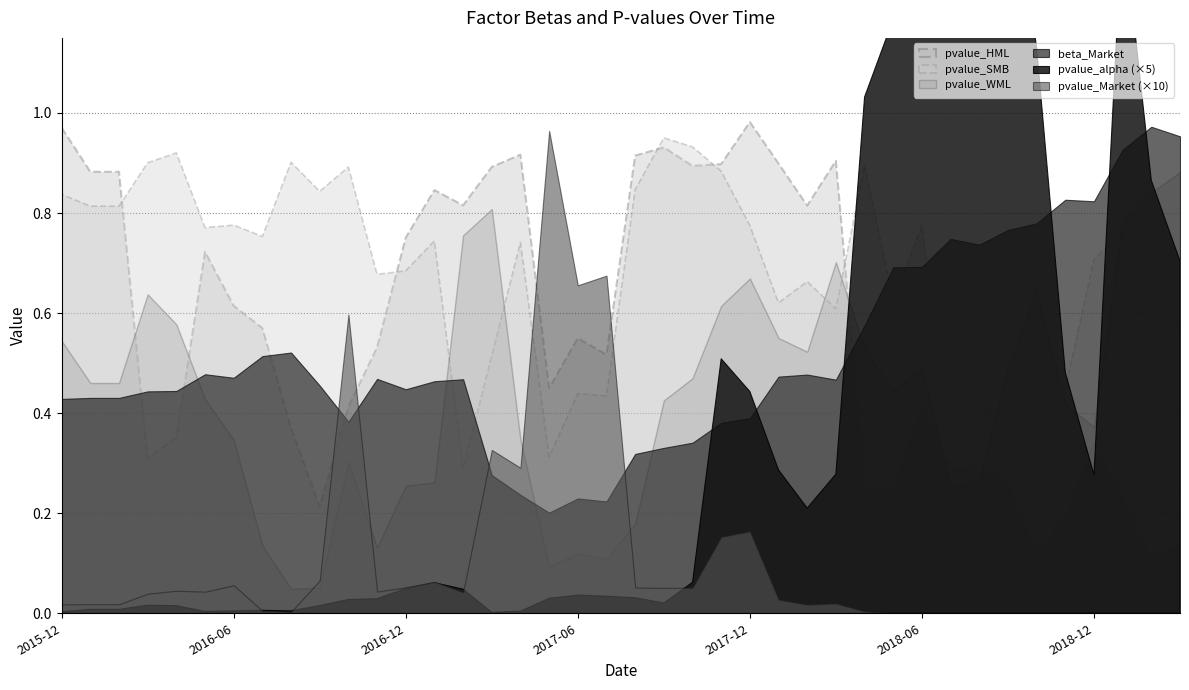

Reading right to left, what are all the values shown in this chart?

beta_Market: 1.0	1.0	0.9	0.8	0.8	0.8	0.8	0.7	0.7	0.7	0.7	0.6	0.5	0.5	0.5	0.4	0.4	0.3	0.3	0.3	0.2	0.2	0.2	0.2	0.3	0.5	0.5	0.4	0.5	0.4	0.5	0.5	0.5	0.5	0.5	0.4	0.4	0.4	0.4	0.4
pvalue_alpha: 0.1	0.2	0.3	0.1	0.1	0.2	0.3	0.3	0.4	0.7	0.2	0.2	0.1	0.0	0.1	0.1	0.1	0.0	0.0	0.0	0.0	0.0	0.0	0.0	0.0	0.0	0.0	0.0	0.0	0.0	0.0	0.0	0.0	0.0	0.0	0.0	0.0	0.0	0.0	0.0
pvalue_Market: 0.0	0.0	0.0	0.0	0.0	0.0	0.0	0.0	0.0	0.0	0.0	0.0	0.0	0.0	0.0	0.0	0.0	0.0	0.0	0.0	0.1	0.1	0.1	0.0	0.0	0.0	0.0	0.0	0.0	0.1	0.0	0.0	0.0	0.0	0.0	0.0	0.0	0.0	0.0	0.0
pvalue_HML: 0.1	0.1	0.2	0.3	0.2	0.1	0.3	0.3	0.3	0.4	0.2	0.3	0.9	0.8	0.9	1.0	0.9	0.9	0.9	0.9	0.5	0.5	0.5	0.9	0.9	0.8	0.8	0.8	0.5	0.4	0.2	0.4	0.6	0.6	0.7	0.4	0.3	0.9	0.9	1.0
pvalue_SMB: 0.6	0.5	0.8	0.7	0.4	0.5	0.6	0.3	0.3	0.8	0.6	0.9	0.6	0.7	0.6	0.8	0.9	0.9	1.0	0.8	0.4	0.4	0.3	0.7	0.5	0.3	0.7	0.7	0.7	0.9	0.8	0.9	0.8	0.8	0.8	0.9	0.9	0.8	0.8	0.8
pvalue_WML: 0.9	0.8	0.8	0.4	0.4	0.6	0.5	0.3	0.3	0.5	0.4	0.5	0.7	0.5	0.6	0.7	0.6	0.5	0.4	0.2	0.1	0.1	0.1	0.3	0.8	0.8	0.3	0.3	0.1	0.3	0.1	0.0	0.1	0.3	0.4	0.6	0.6	0.5	0.5	0.5